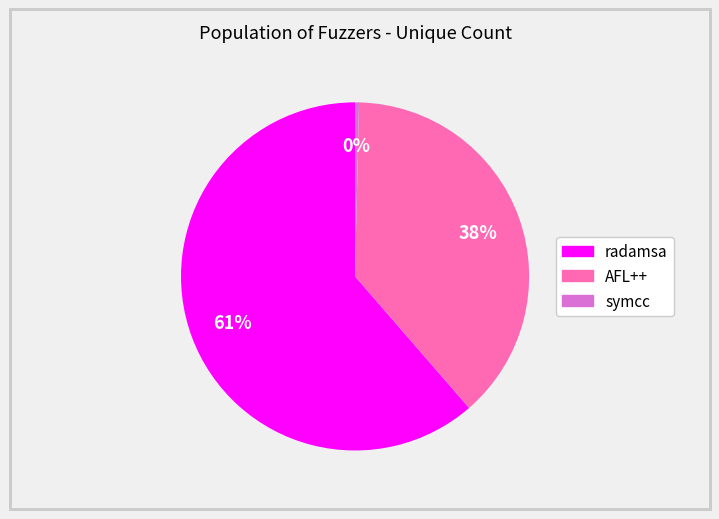

To the nearest percent, what is the average slice percentage?

33%